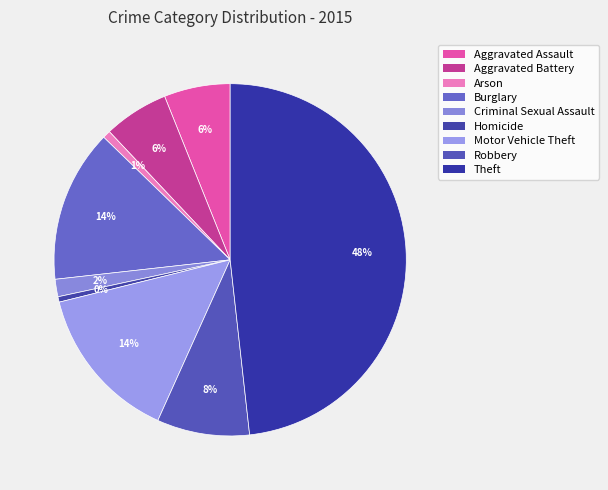

Which slice is the largest?

Theft